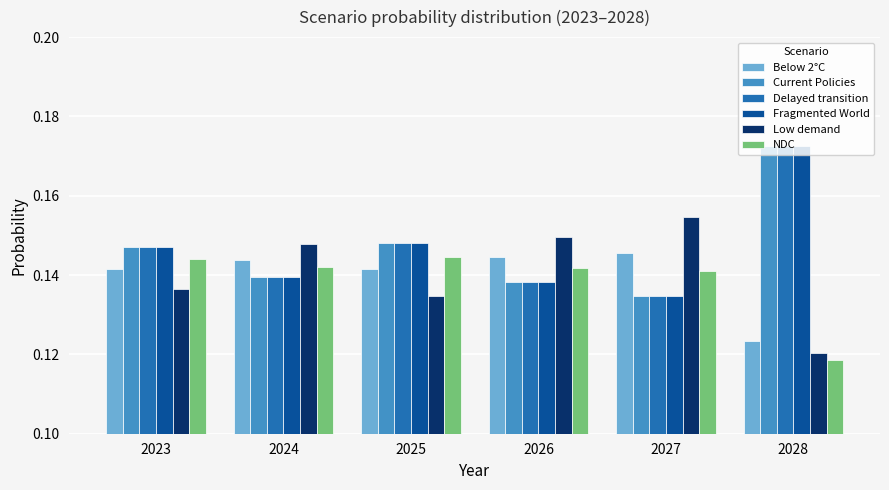

Where is Below 2°C nearest to the value 0?

2028